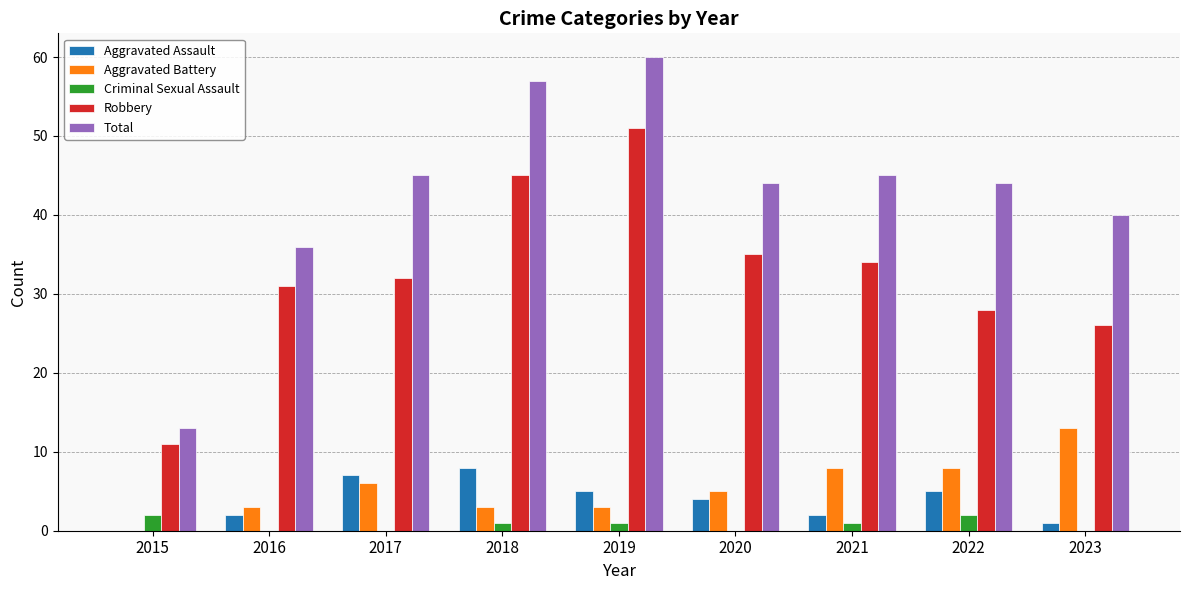

What is the maximum value for Robbery?

51